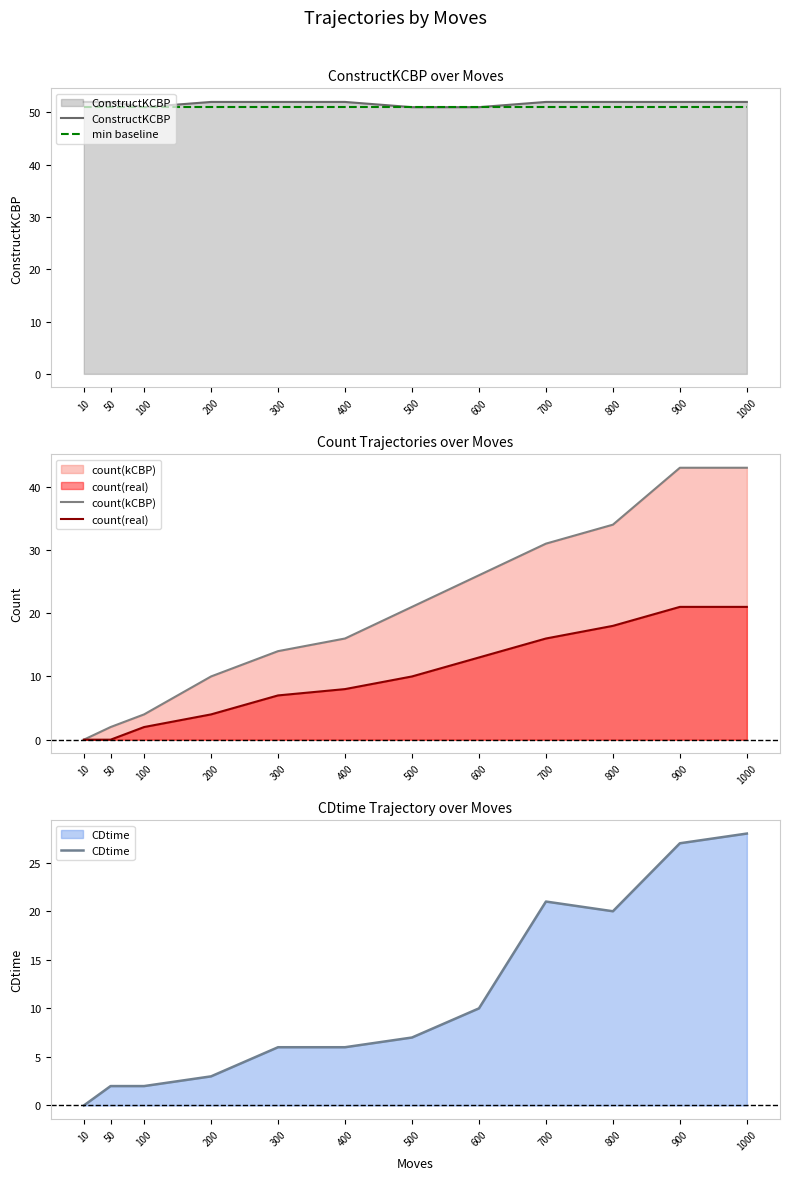

At which category does the chart reach its minimum across all series?

10